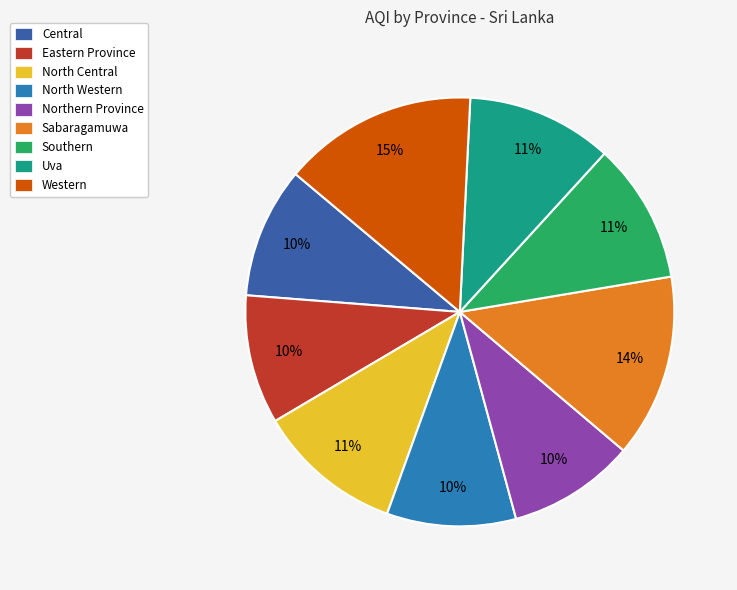

Combined, do Southern and North Central account for over 50%?

No